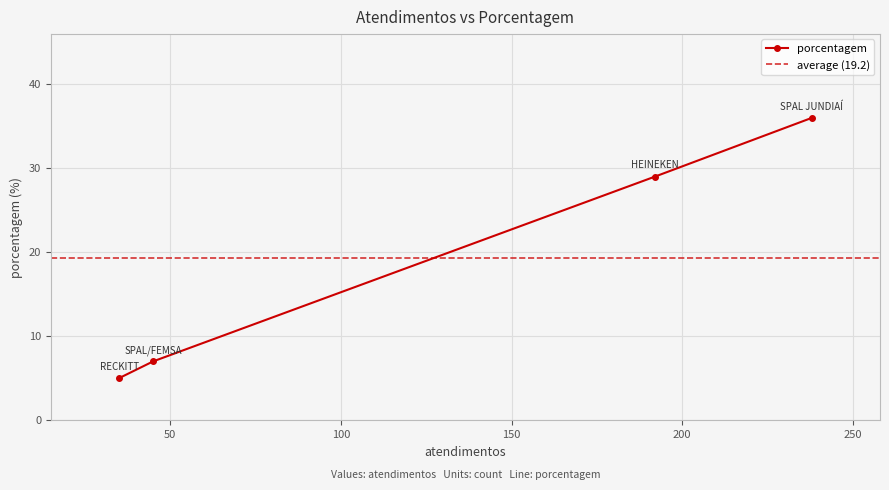

What is the highest value of the porcentagem series?

36